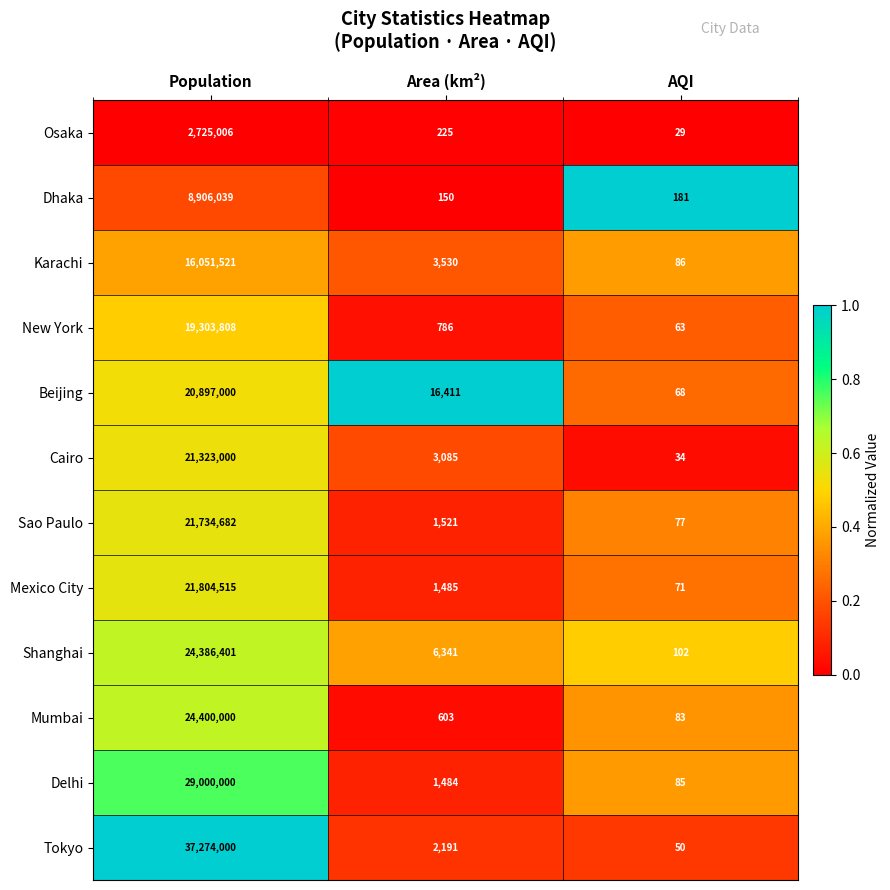

What is the difference between the highest and lowest values at AQI?

152